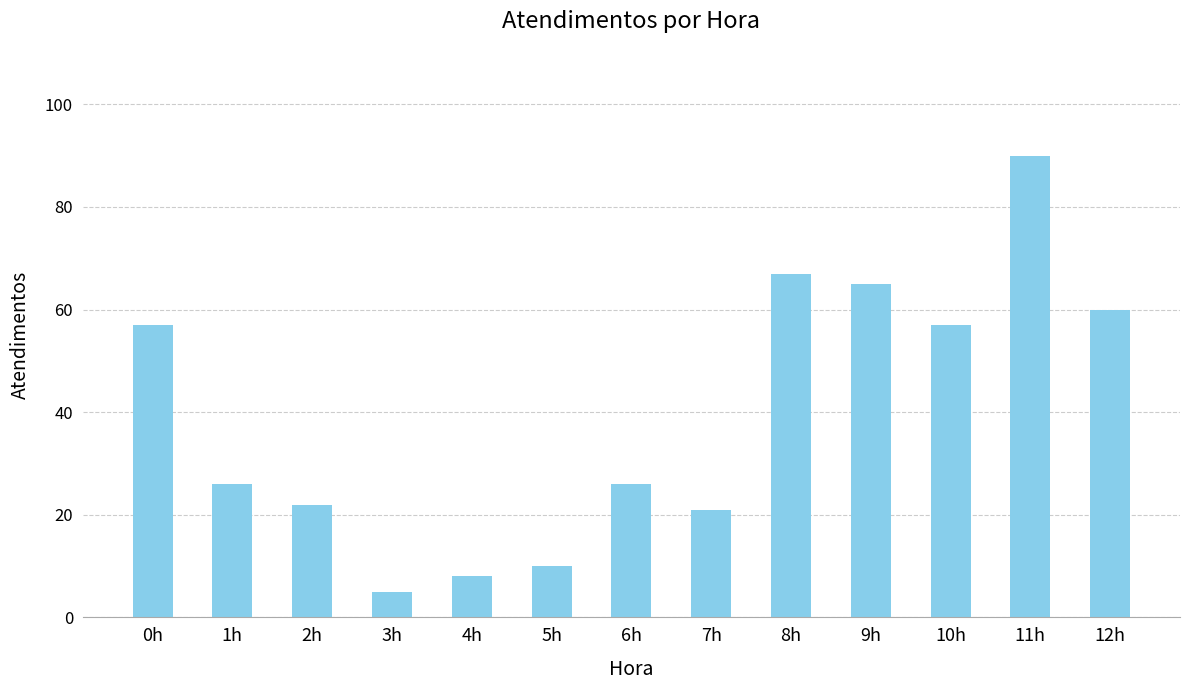

How many bars are there in total?

13